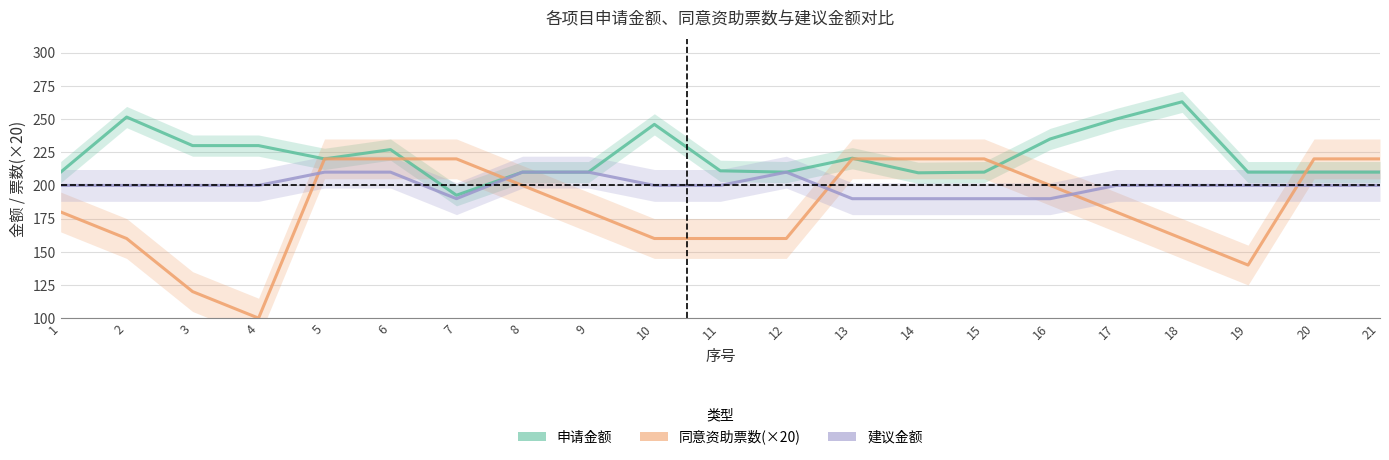

What is the average value of the 申请金额 series?

222.2